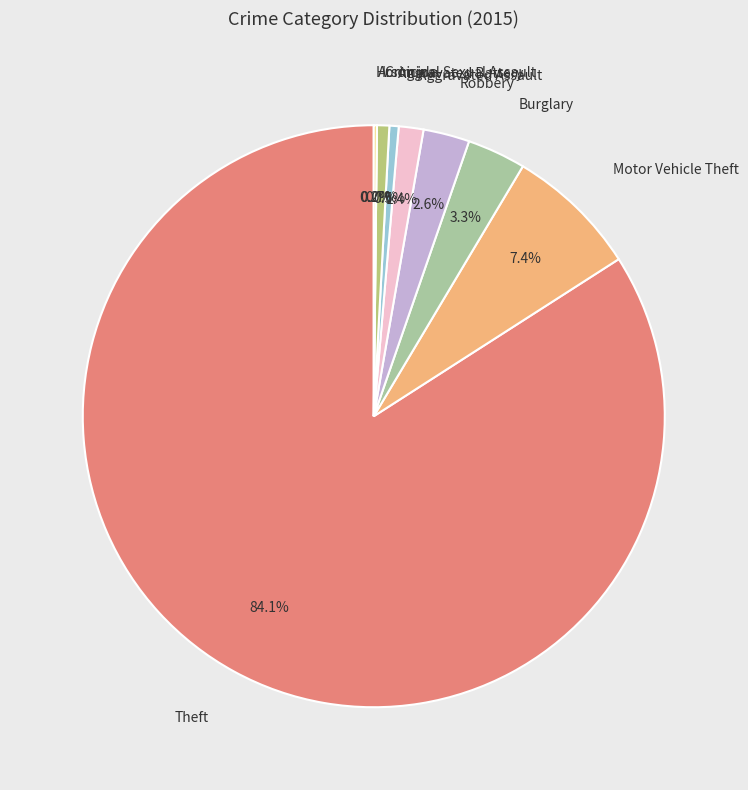

How many slices are in this pie chart?

9